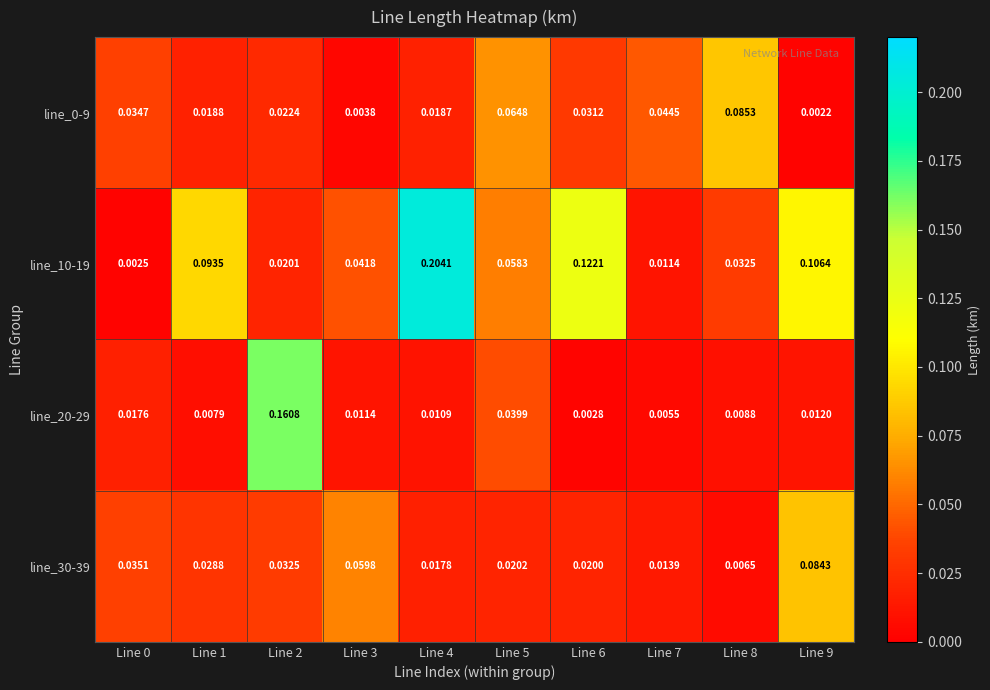

Is the value of line_0-9 at Line 7 greater than the value of line_20-29 at Line 0?

Yes